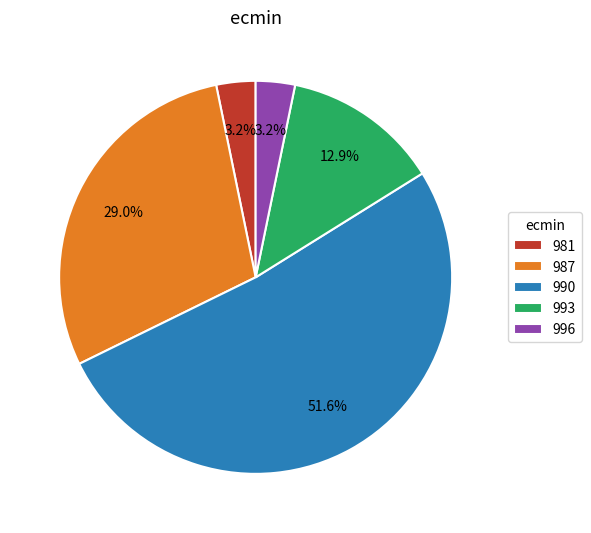

Combined, do 993 and 981 account for over 50%?

No